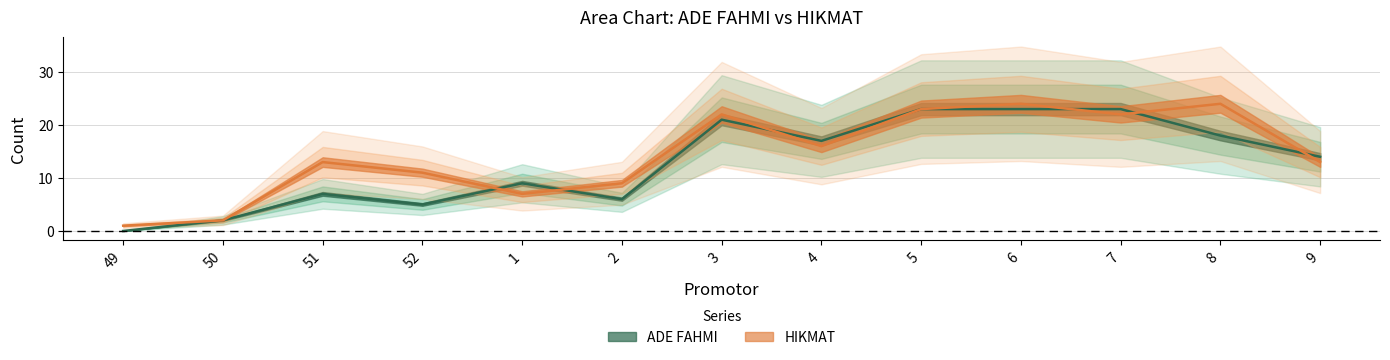

Rank the series by their maximum value, from lowest to highest.

ADE FAHMI, HIKMAT